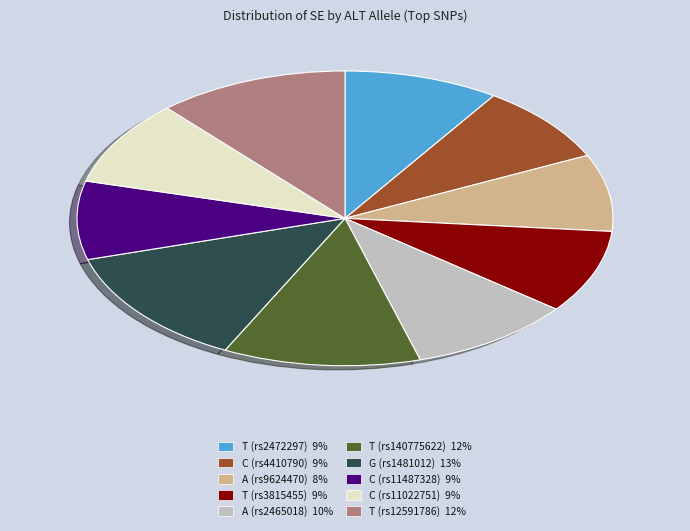

How many segments does this pie chart have?

10